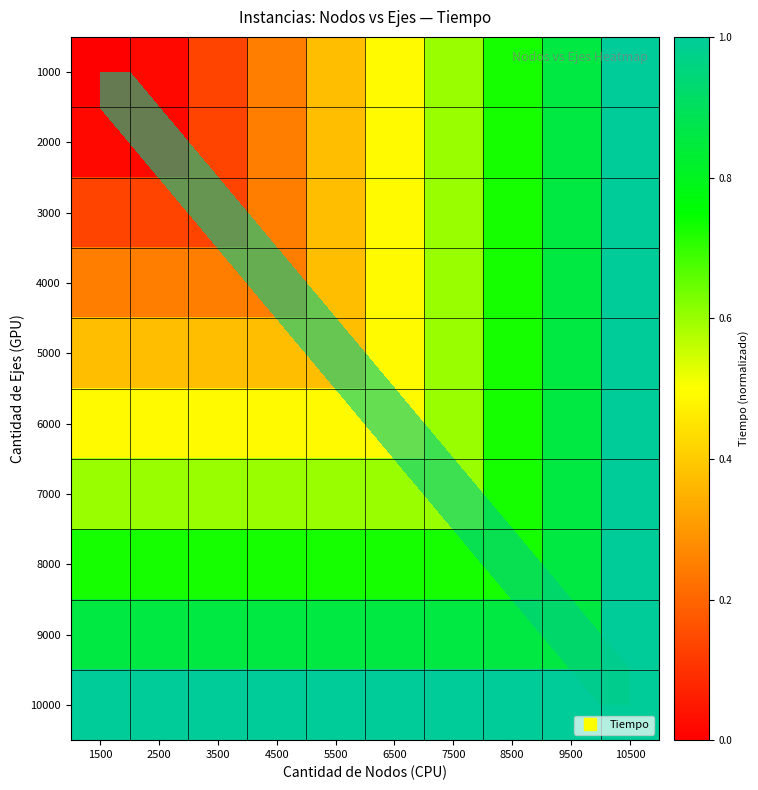

What is the sum of the 3000 values at 4500 and 3500?

0.4